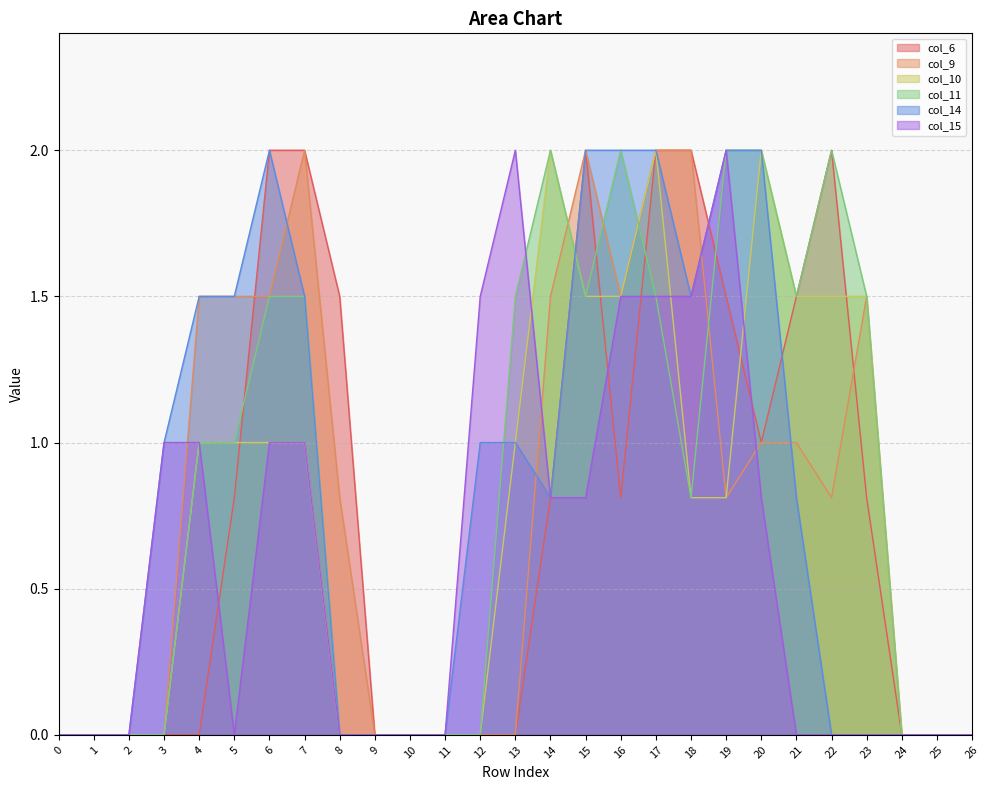

Which series changed the most between 11 and 20?

col_10